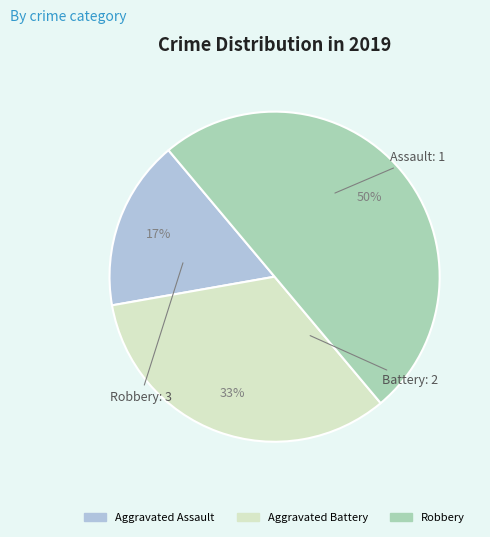

Approximately how many times larger is the value at Aggravated Assault compared to Aggravated Battery?

0.5